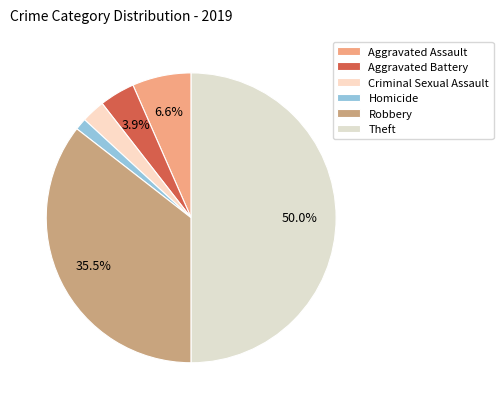

The Aggravated Assault slice represents 1% of the pie. True or false?

False